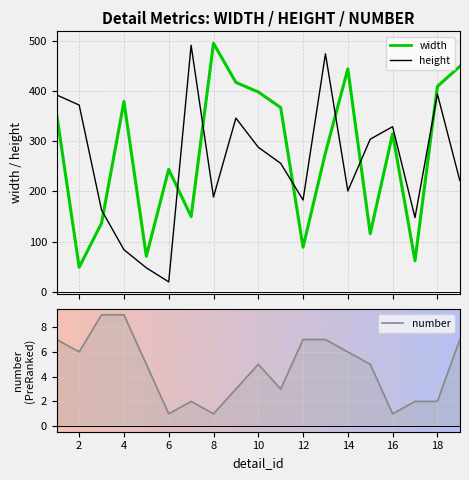

What is the smallest value displayed?

1